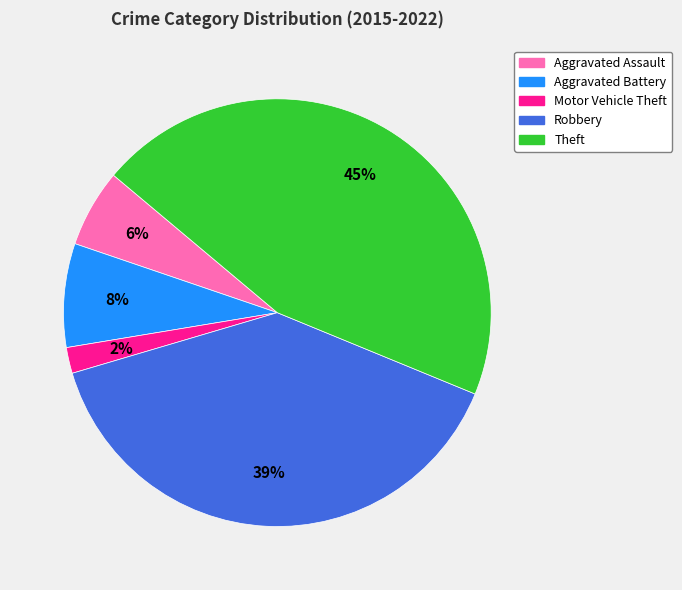

To the nearest percent, what is the difference between the Motor Vehicle Theft and Robbery slice percentages?

37%